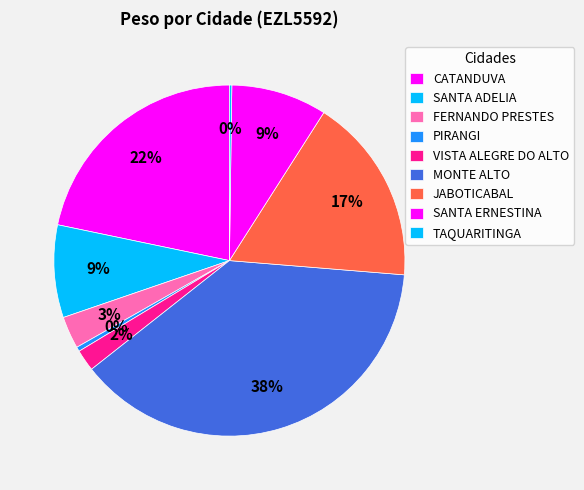

Is there a majority slice in this chart?

No